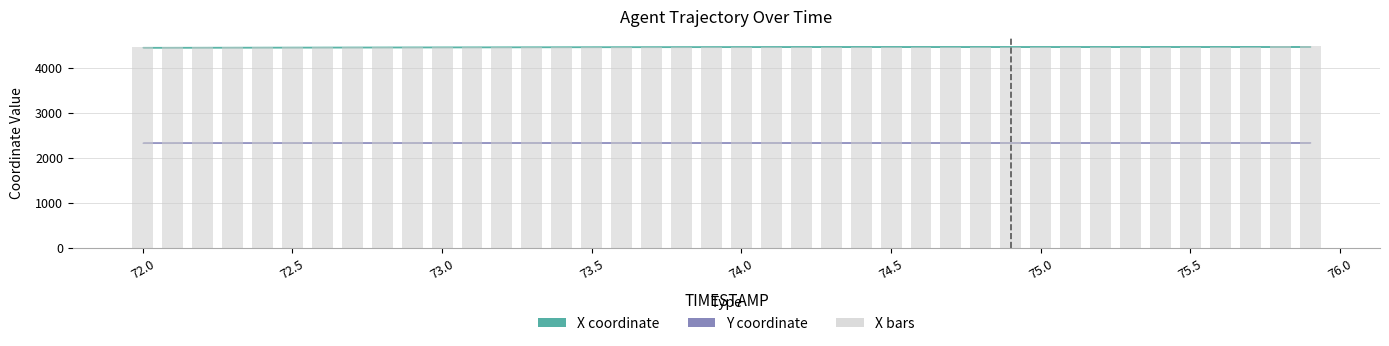

What is the value of the 13th bar from the left?

4465.9